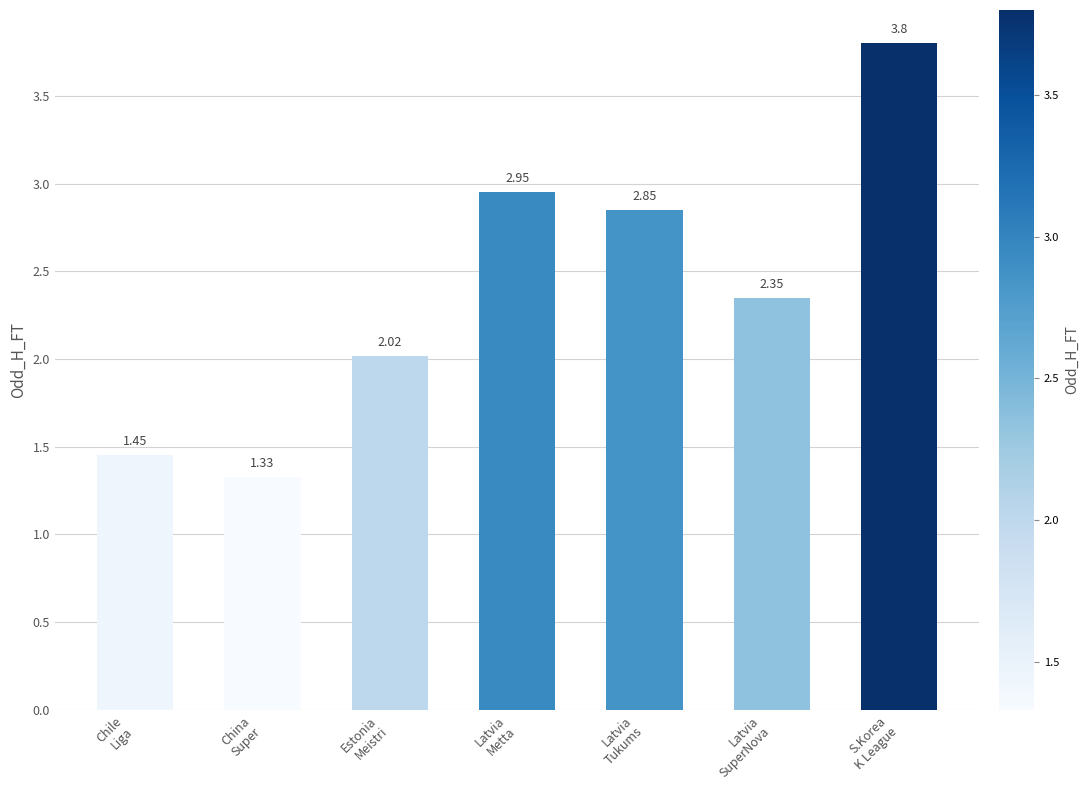

Are the bars grouped side by side (vs. stacked)?

No